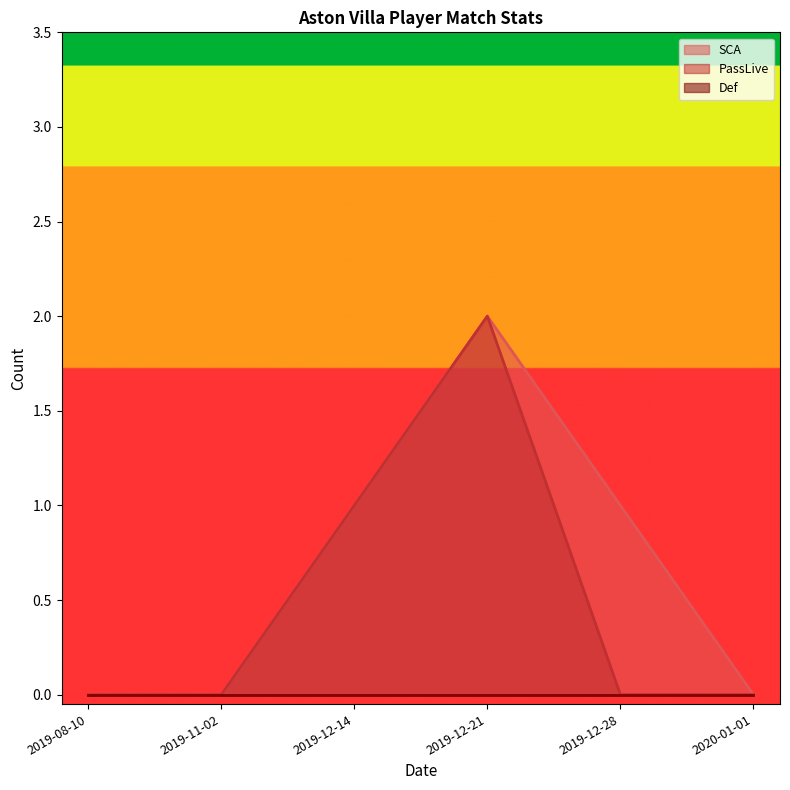

Does the chart display data point markers on the line(s)?

No